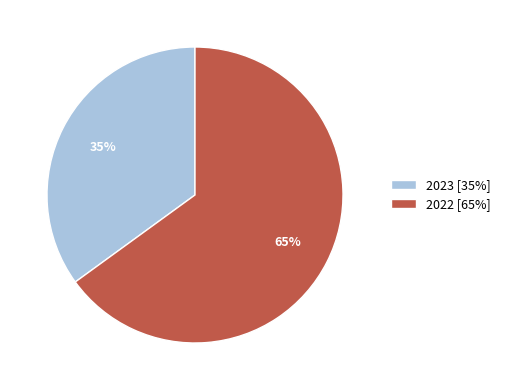

What is the largest slice in the pie chart?

2022